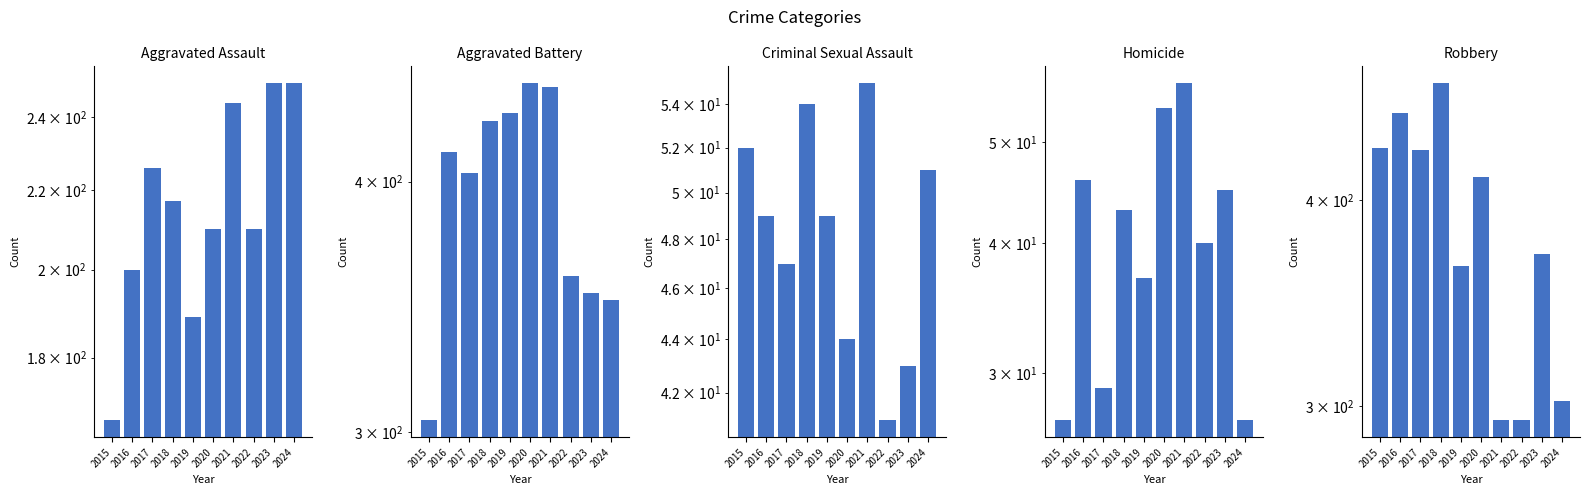

What is the value of the Aggravated Assault bar at the 5th from the left?

189